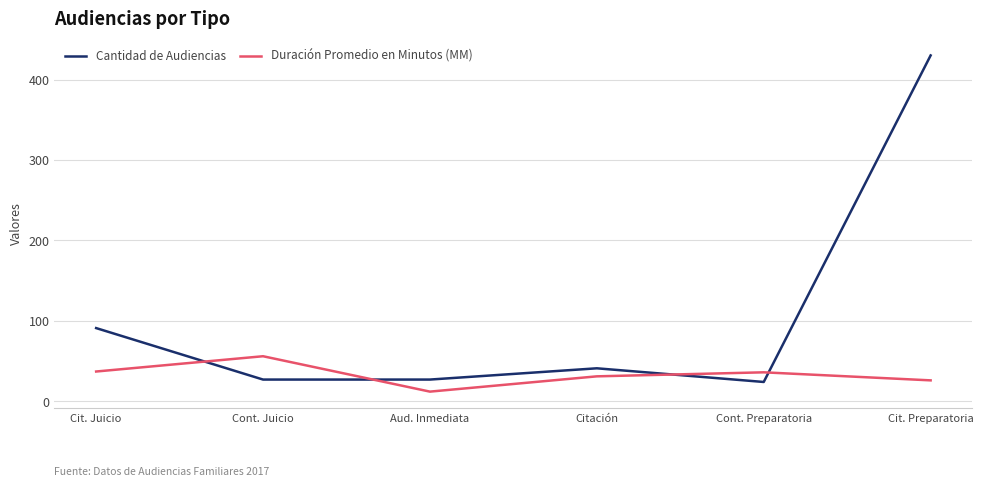

Rank the series by their maximum value, from highest to lowest.

Cantidad de Audiencias, Duración Promedio en Minutos (MM)